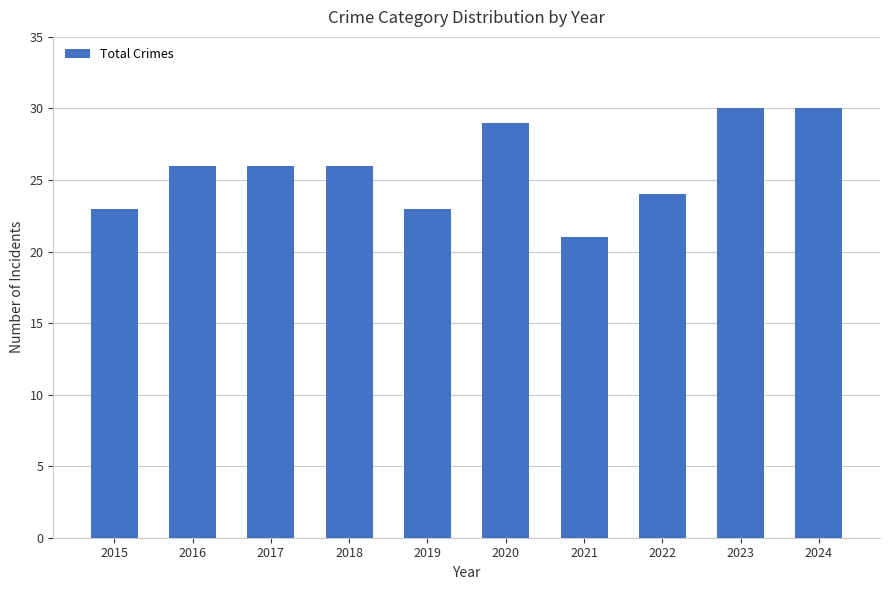

What is the average value?

26